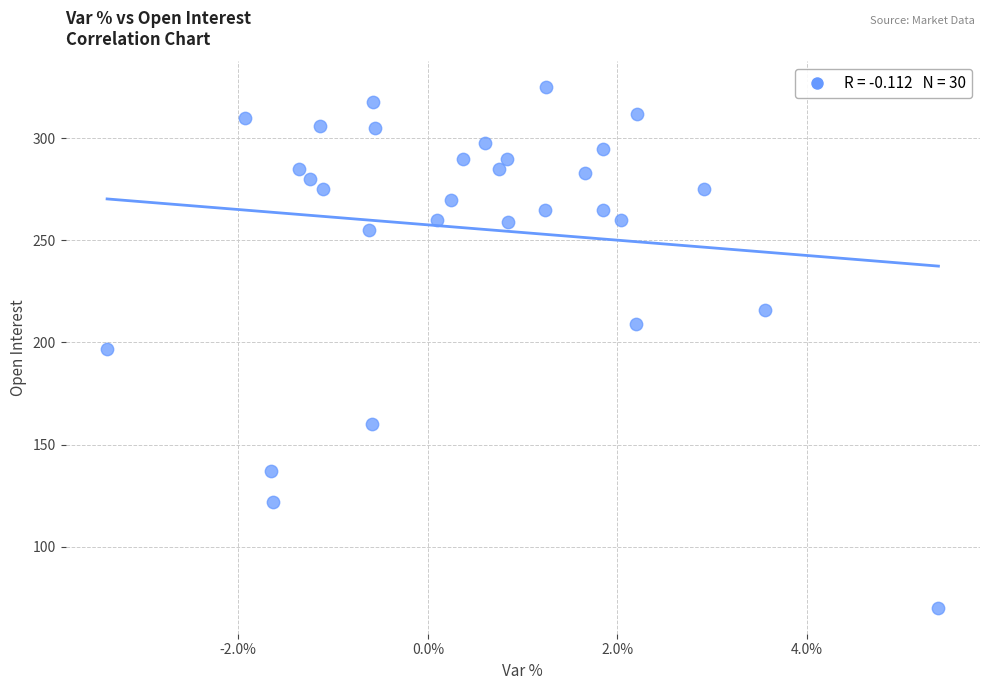

What is the range of Y values (max minus min)?

255